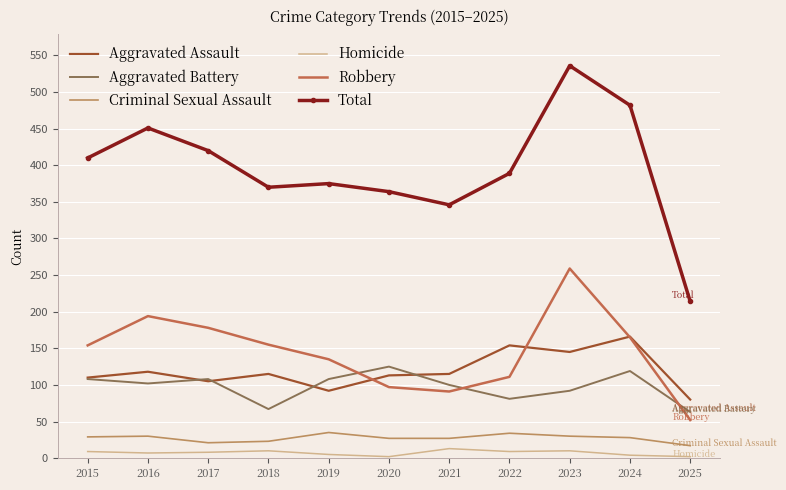

The value of Aggravated Battery at 2024 is 119. True or false?

True